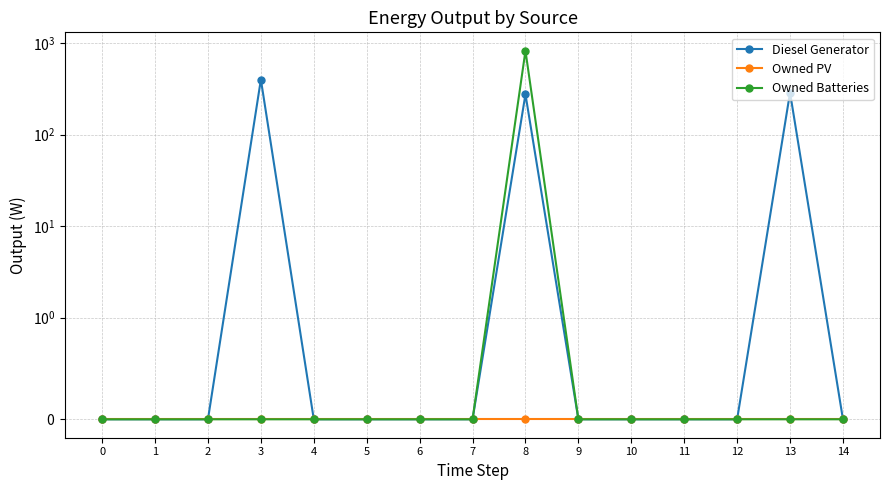

True or false: Diesel Generator and Owned Batteries intersect in this chart.

False